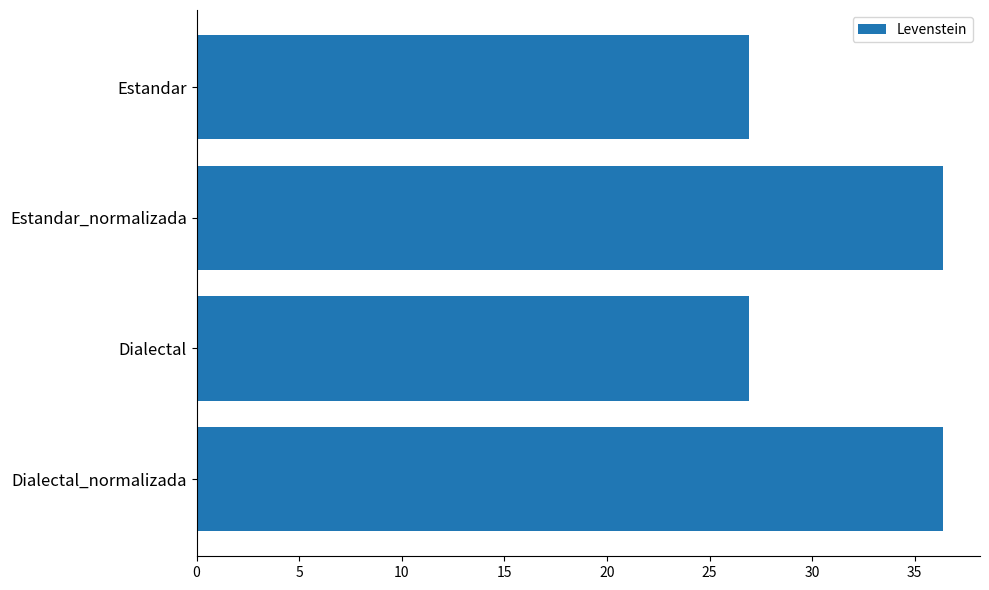

Is it true that the value at Estandar_normalizada is 36.4?

True